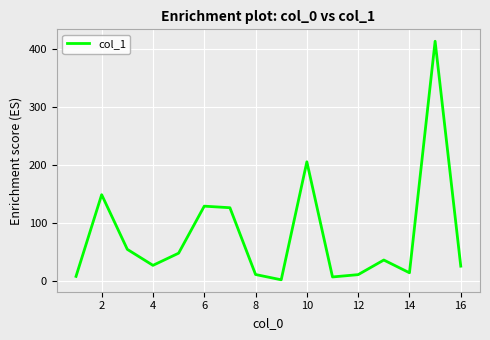

What is the smallest value displayed?

1.8